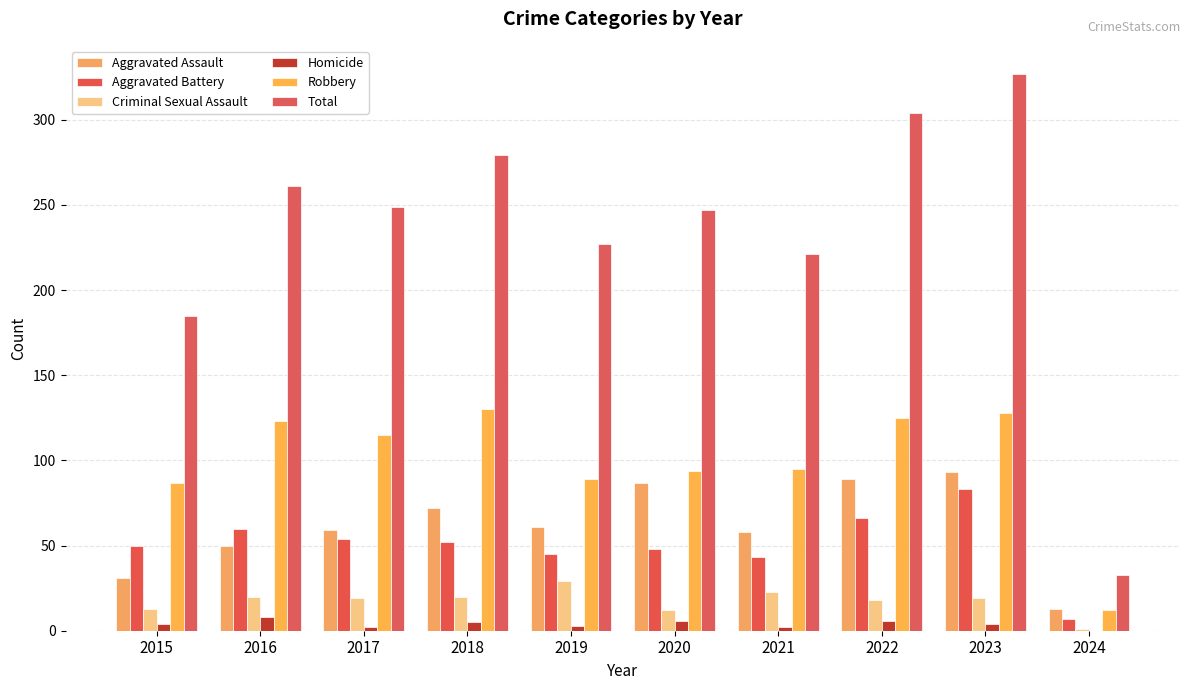

What is the value of the Aggravated Battery bar at the 7th from the left?

43